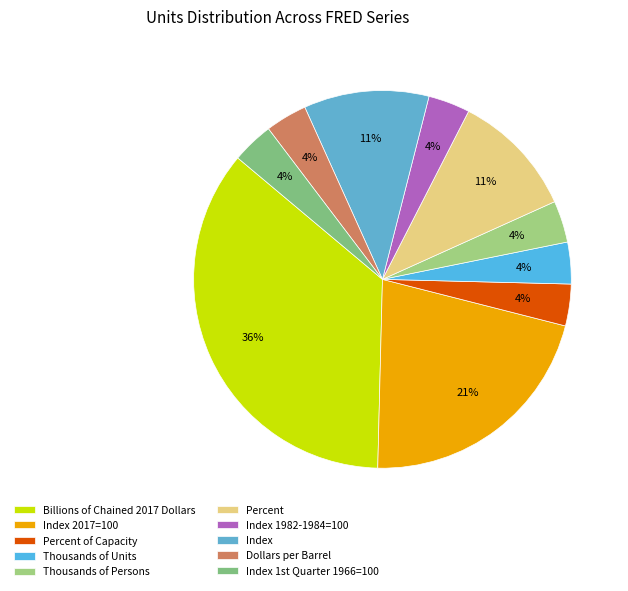

Count the number of slices in the pie.

10